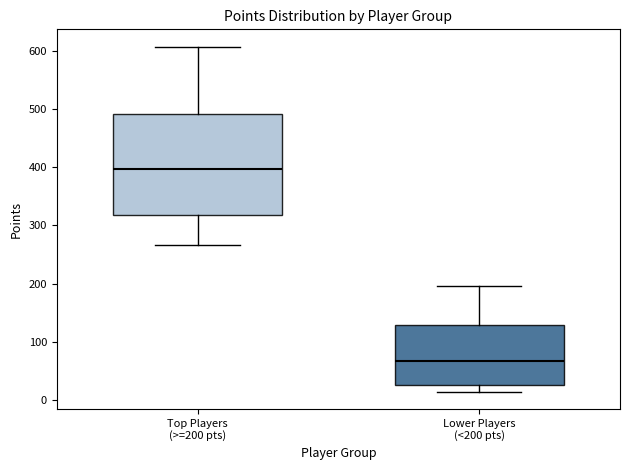

Where is the lower edge of the box for Lower Players (<200 pts) on the y-axis? The values are not printed on the chart, so give them approximately, as read against the axis.

30